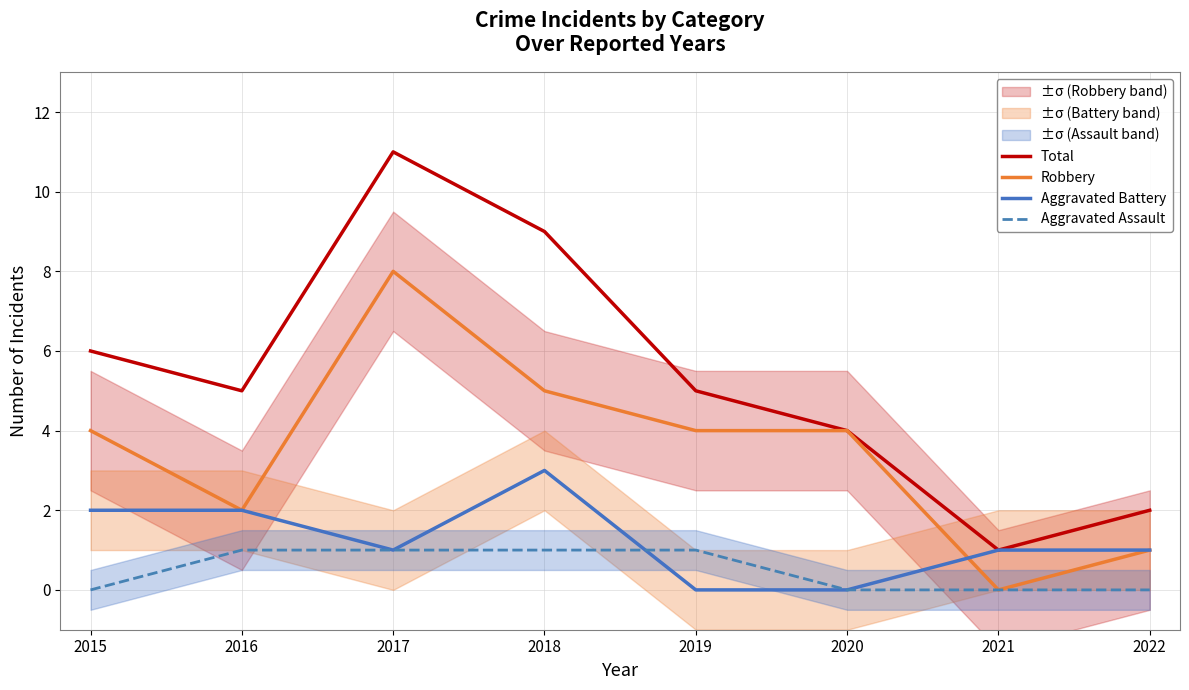

Rank the series at 2020 from highest to lowest value.

Total, Robbery, Aggravated Battery, Aggravated Assault